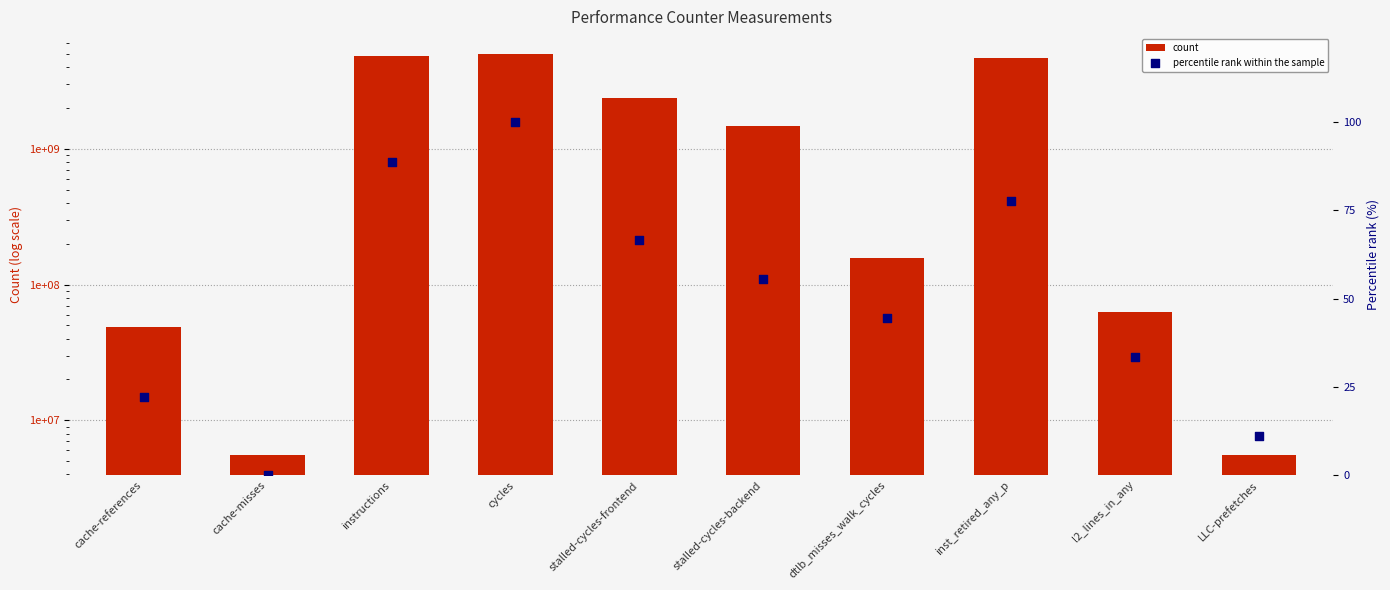

What are all the series names shown in the legend?

count, percentile rank within the sample